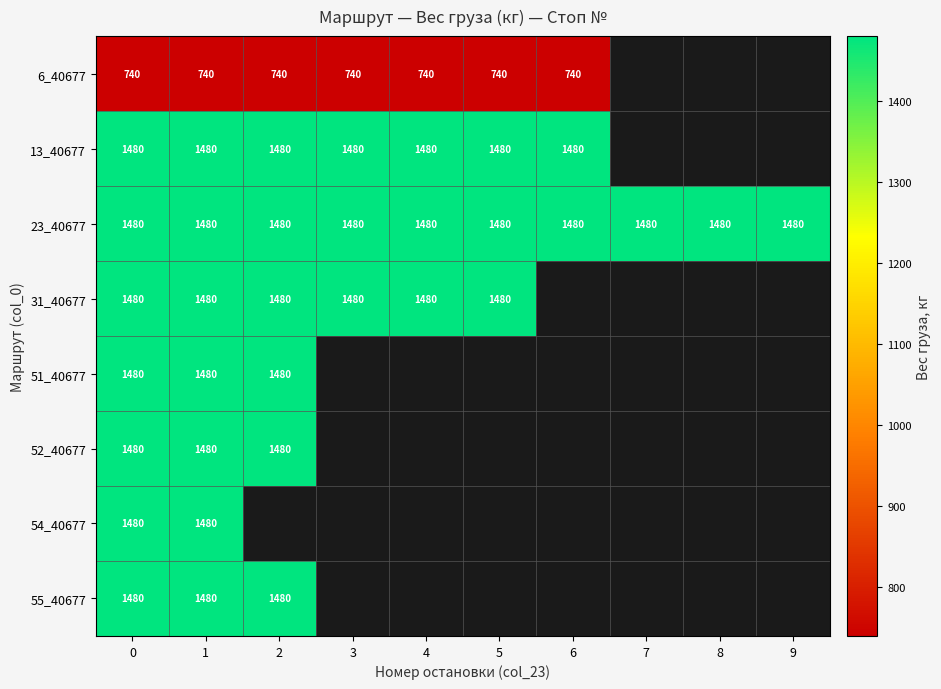

The 6_40677 series shows 740 at 2. True or false?

True